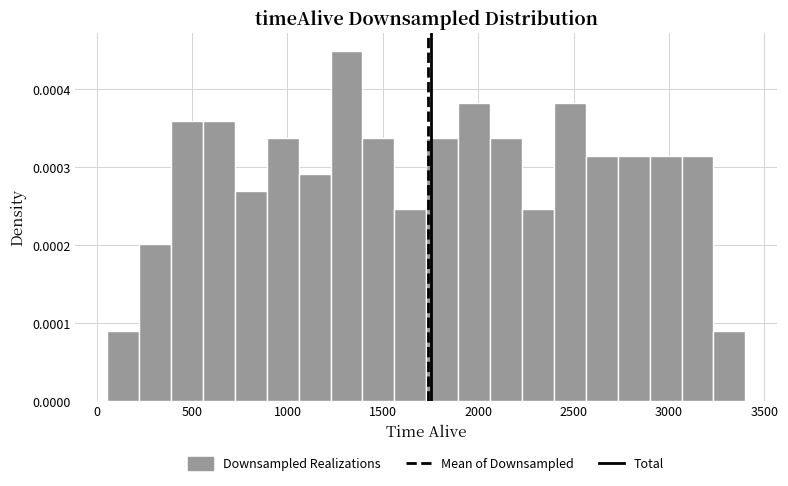

Around what value on the x-axis is the tallest bar? Give the approximate position of its centre, as read against the axis.

1300